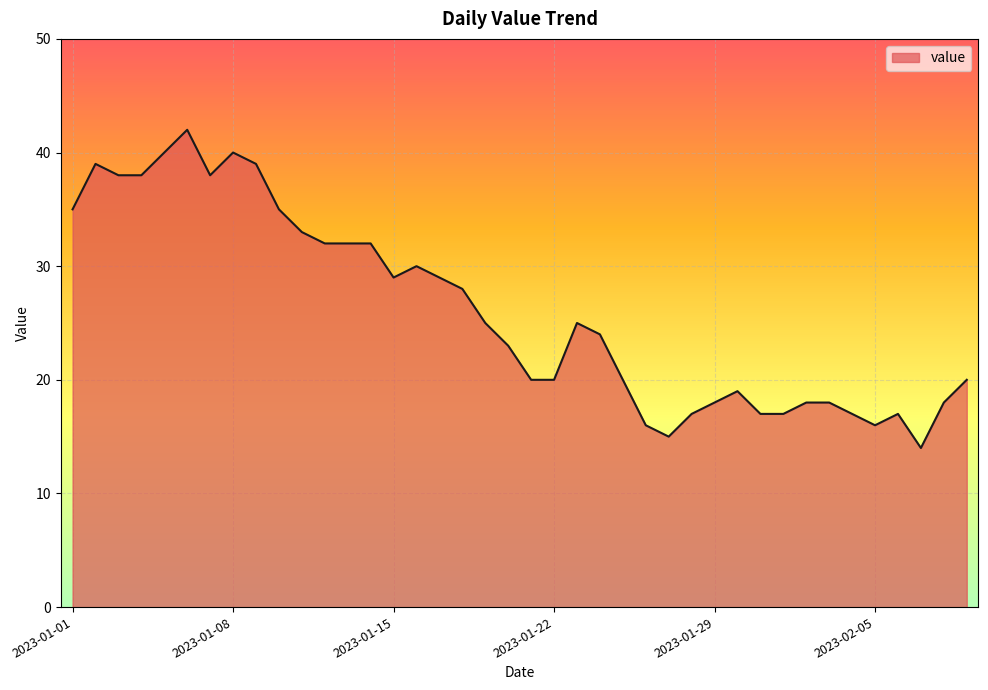

Reading left to right, transcribe all the data shown in this chart.

35	39	38	38	40	42	38	40	39	35	33	32	32	32	29	30	29	28	25	23	20	20	25	24	20	16	15	17	18	19	17	17	18	18	17	16	17	14	18	20